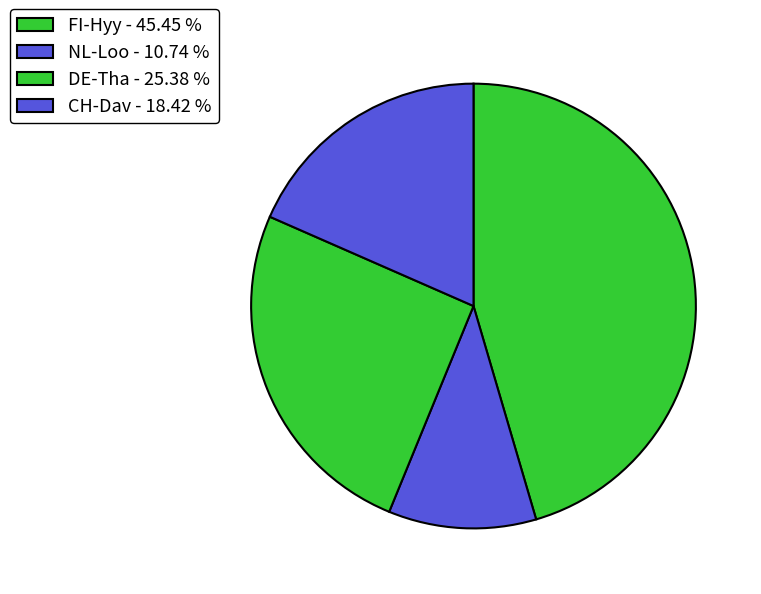

What percentage is the CH-Dav slice, to the nearest percent?

18%